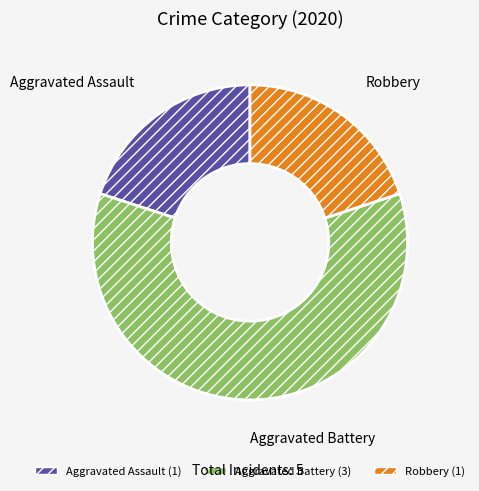

How many segments does this pie chart have?

3